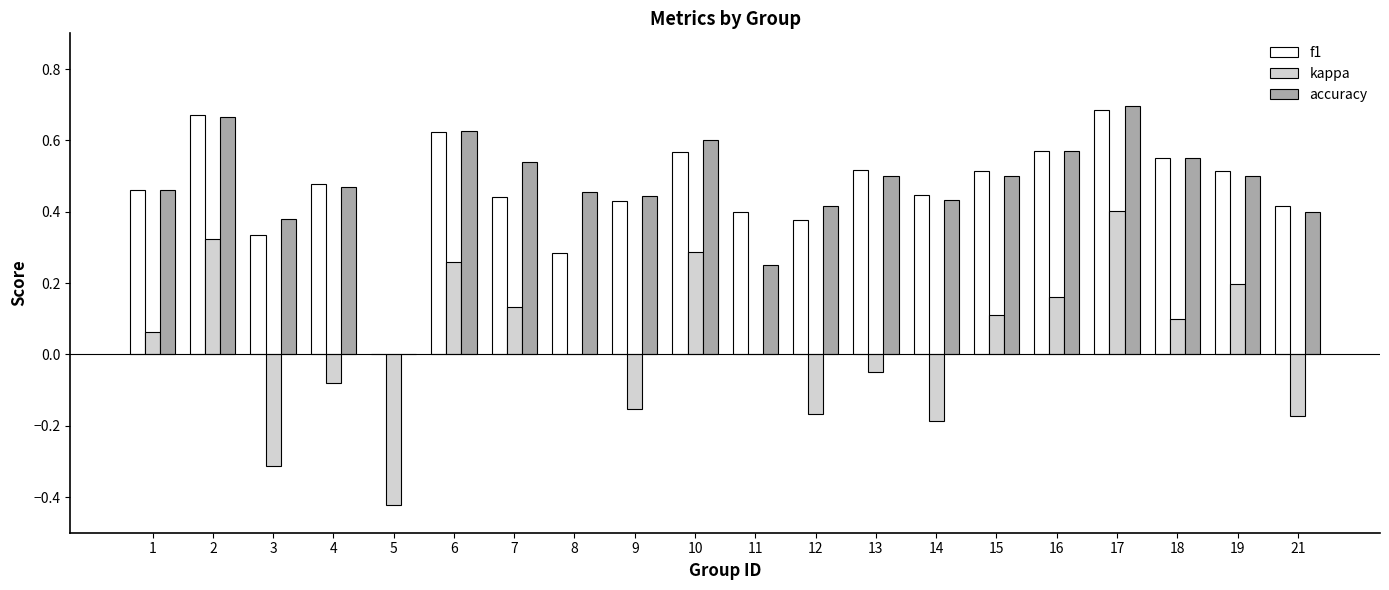

How many categories are shown in the chart?

20